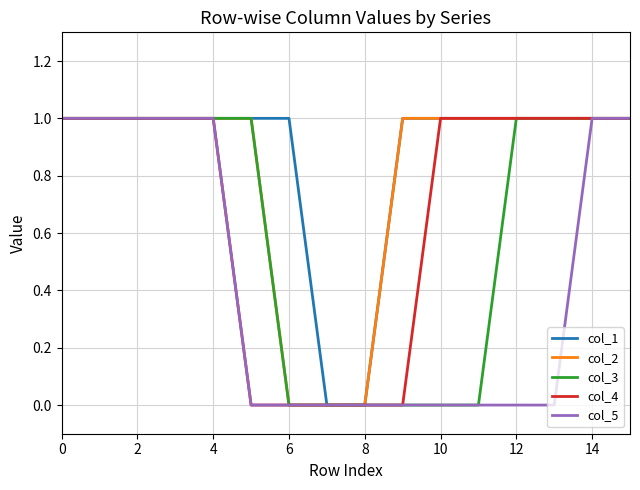

Which series has the largest total across all categories?

col_1